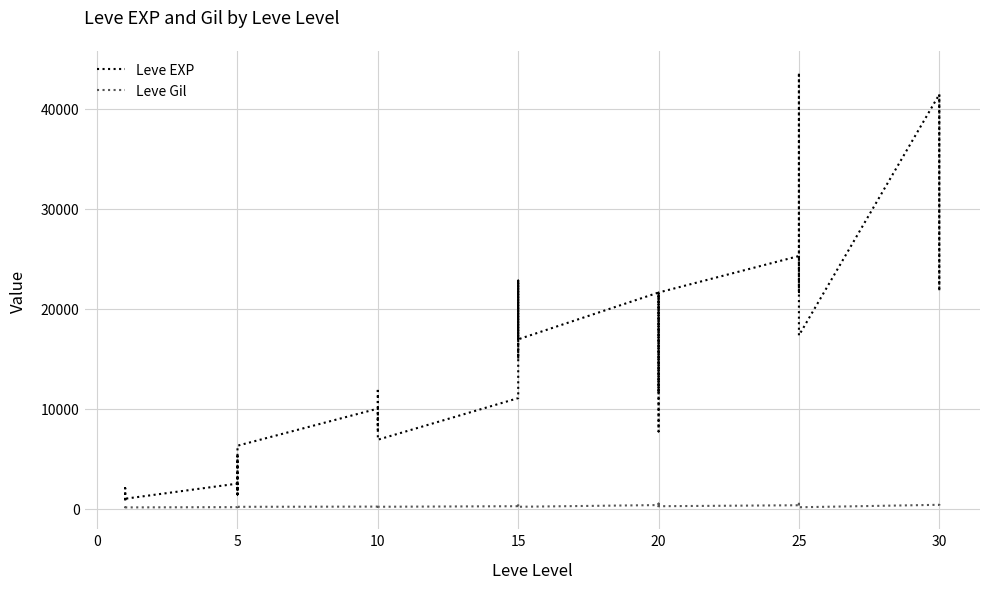

Read the Leve EXP value at 25, to the nearest 100.

25200